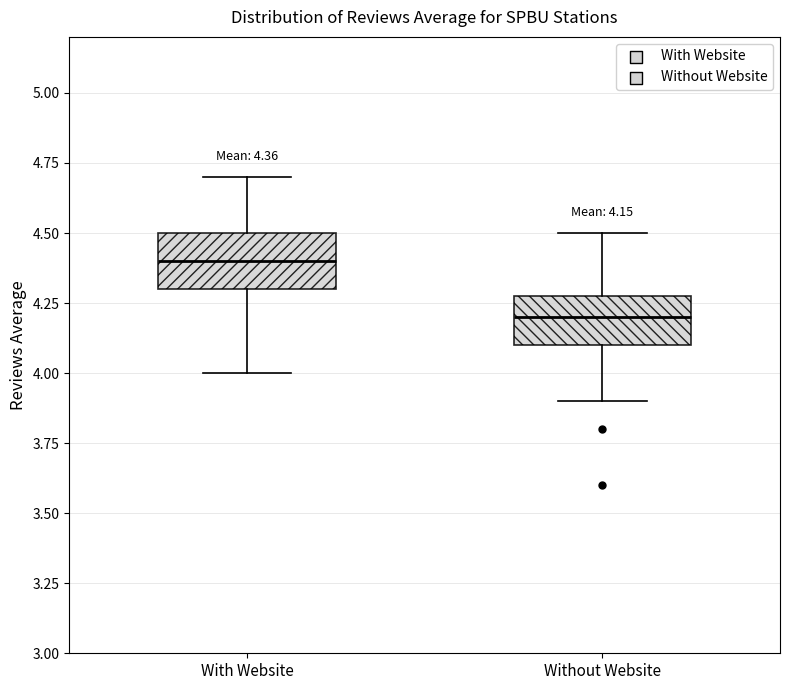

Which box's median line is the lowest?

Without Website